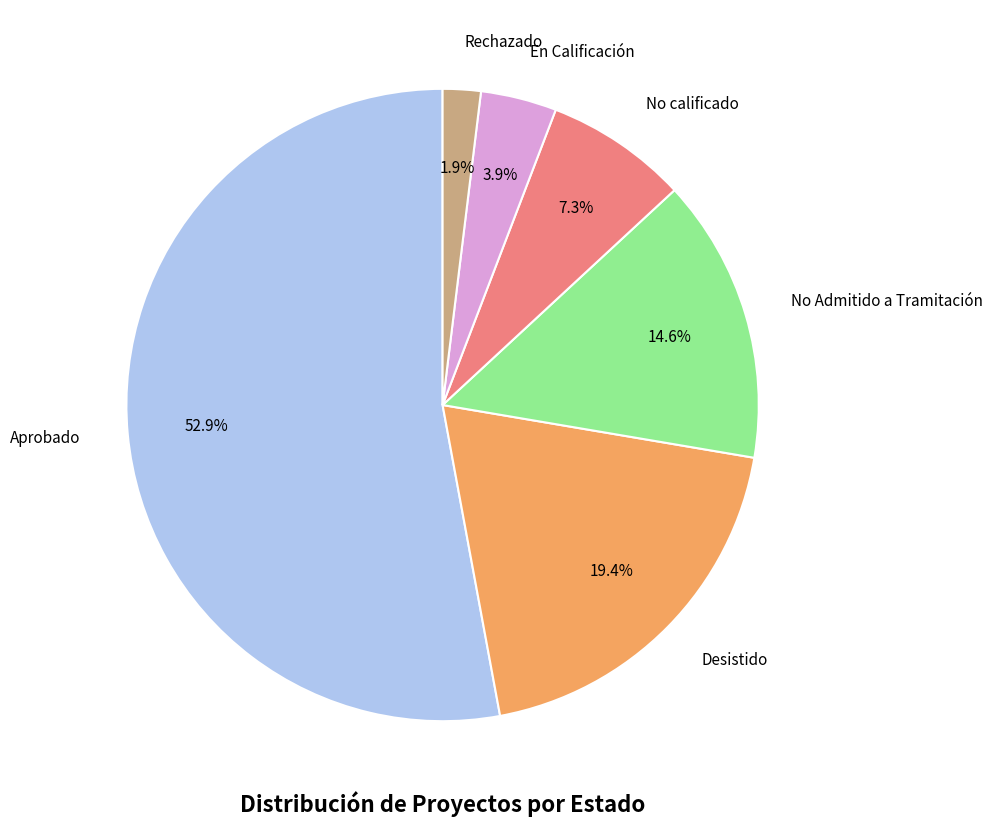

Is it true that Rechazado is 9% of the pie?

False